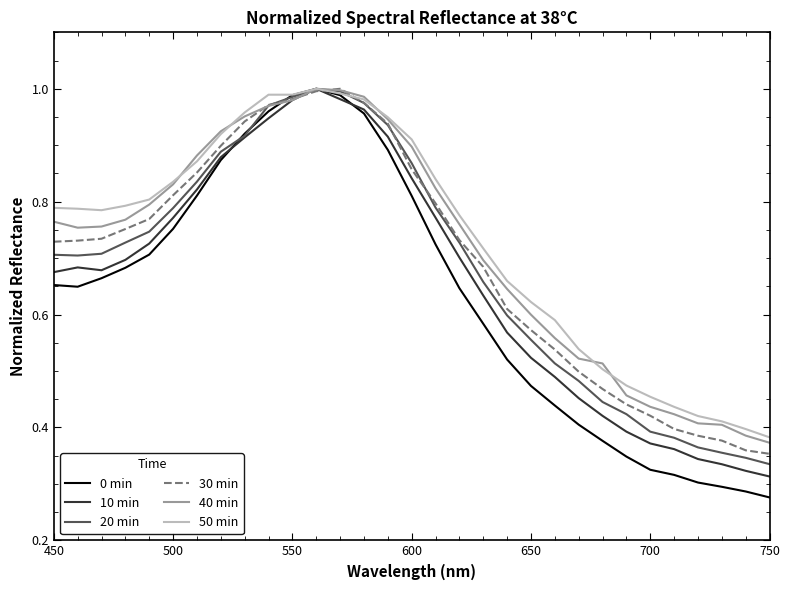

Which series has the widest spread of values?

0 min